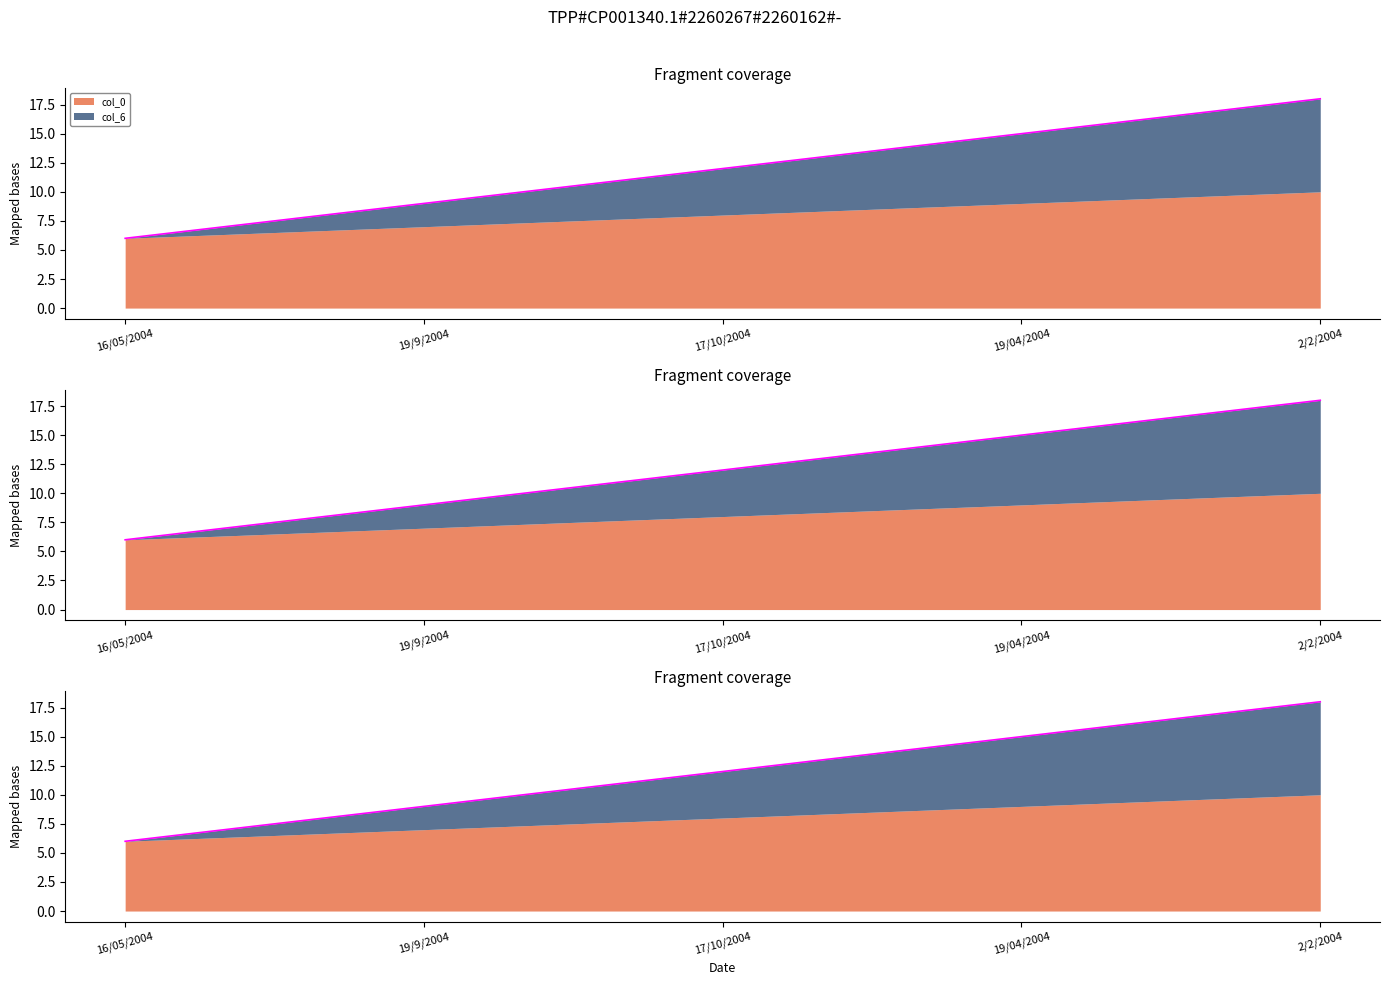

At how many categories does at least one series exceed 15?

1